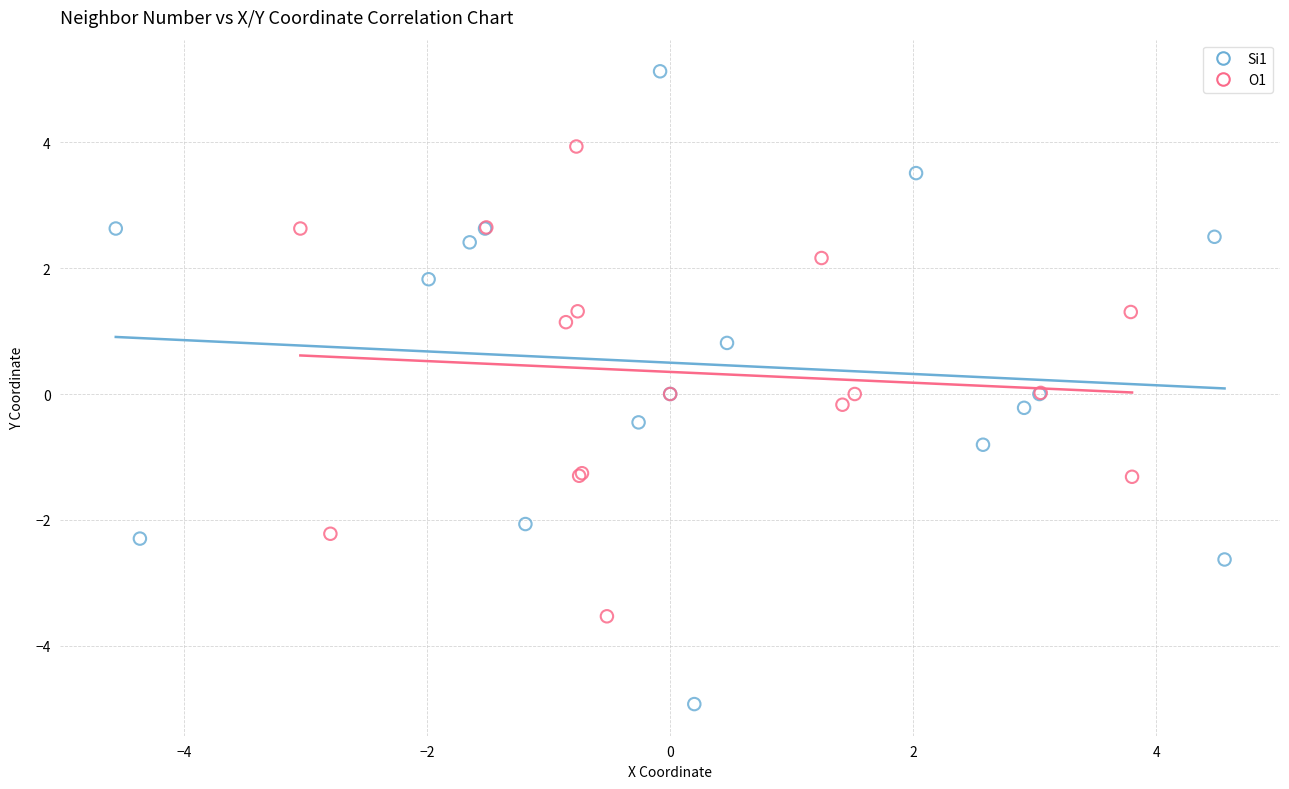

Which series reaches the maximum Y coordinate?

Si1